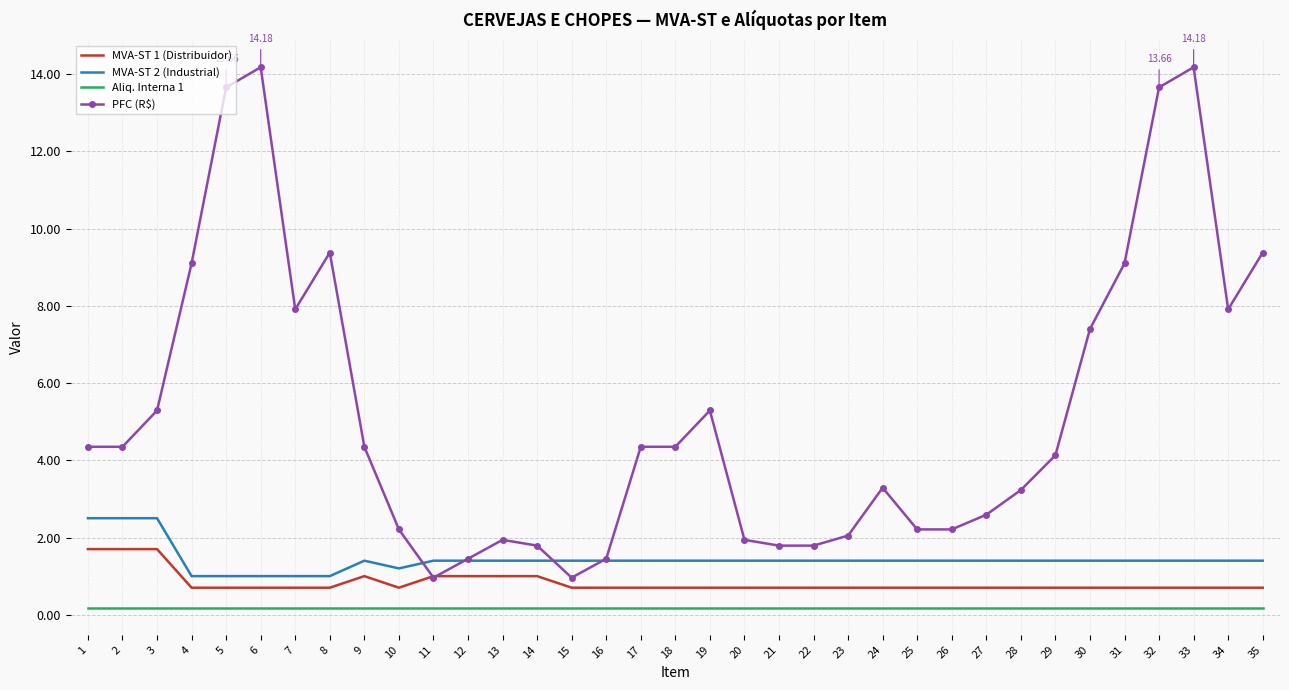

True or false: MVA-ST 2 (Industrial) has a value of 0.8 at 16.

False